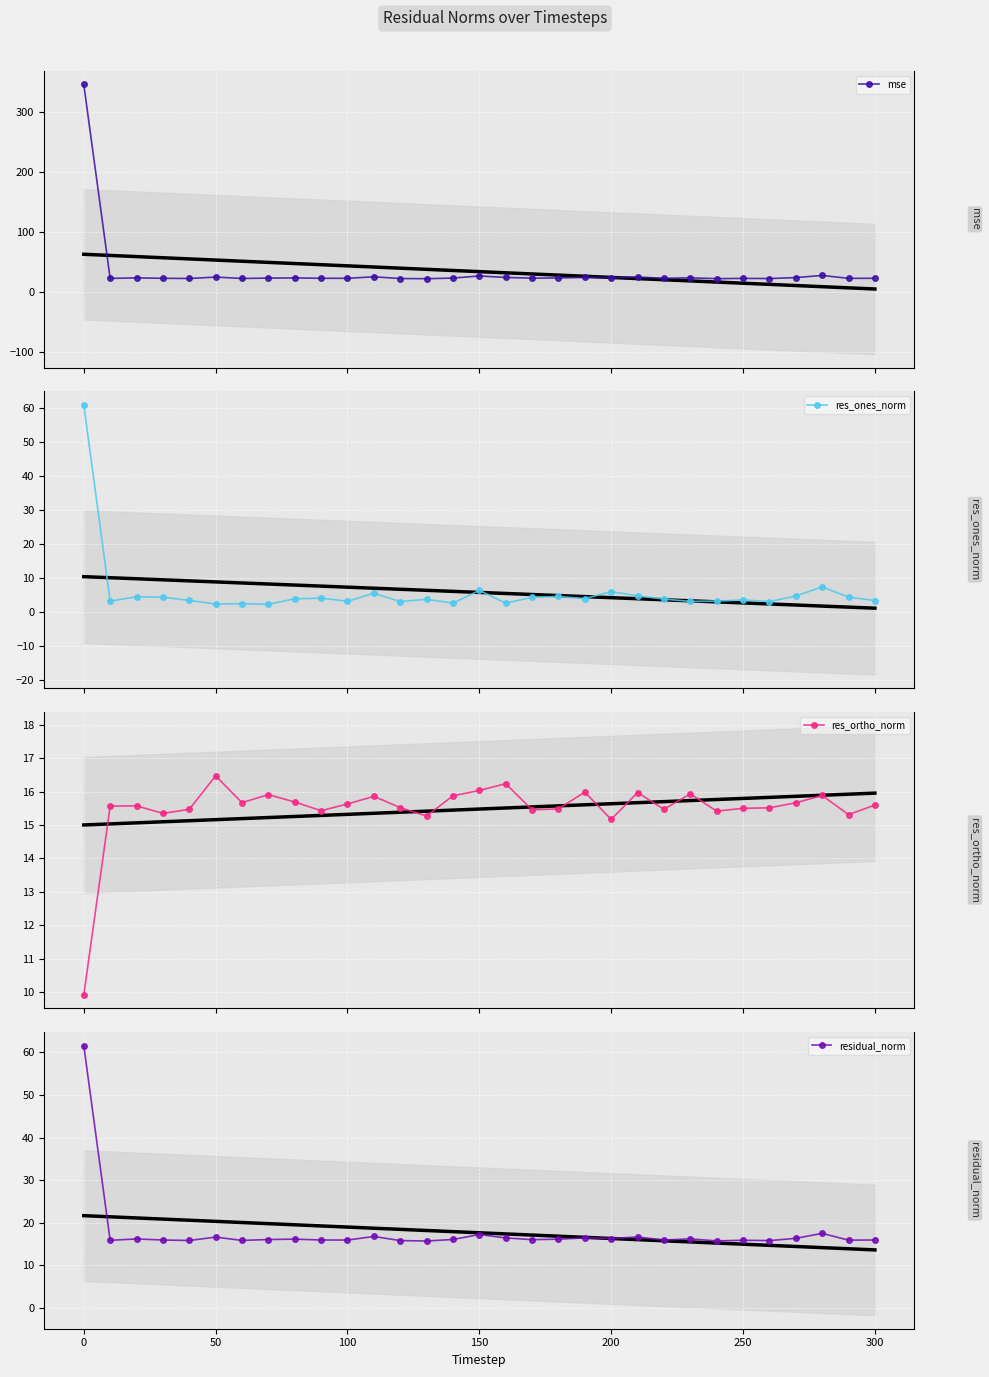

True or false: res_ones_norm has more than 1 points higher than both neighbors.

True